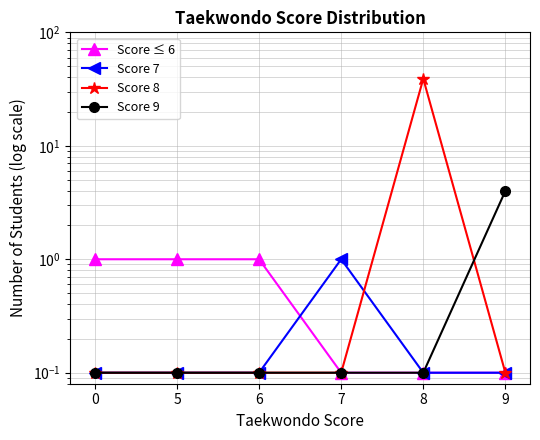

At how many categories does at least one series exceed 36?

1